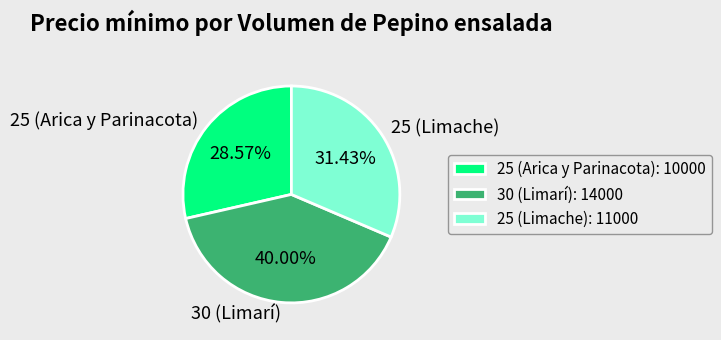

Combined, what portion of the pie is 25 (Limache) and 25 (Arica y Parinacota)?

60.0%